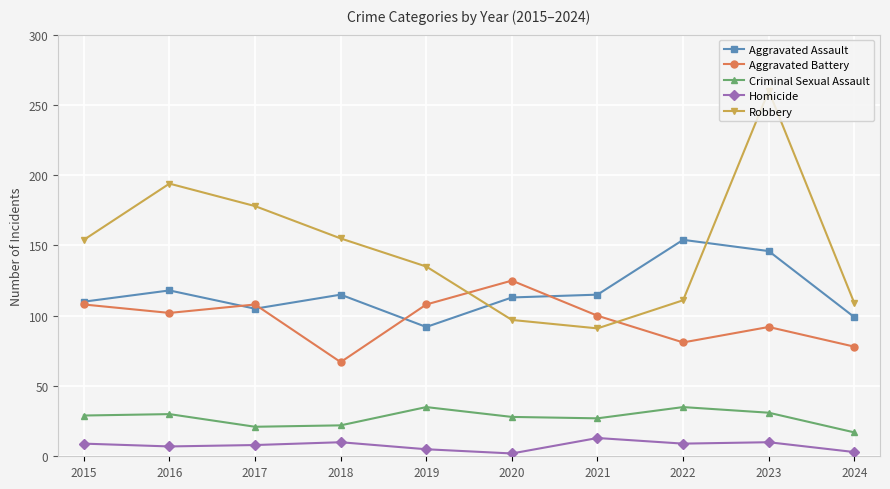

Which series changed the most between 2020 and 2021?

Aggravated Battery